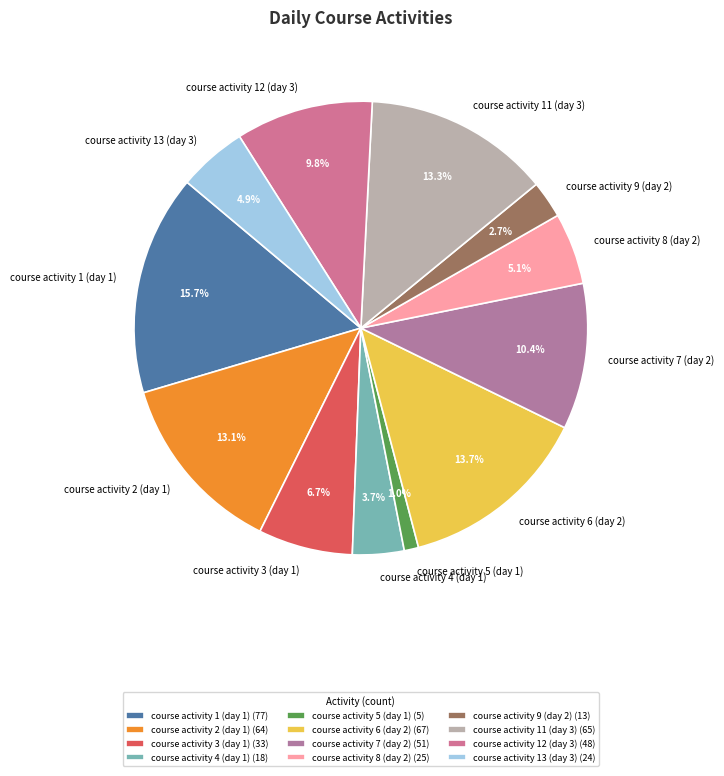

To the nearest percent, what is the difference between the largest and smallest slice percentages?

15%